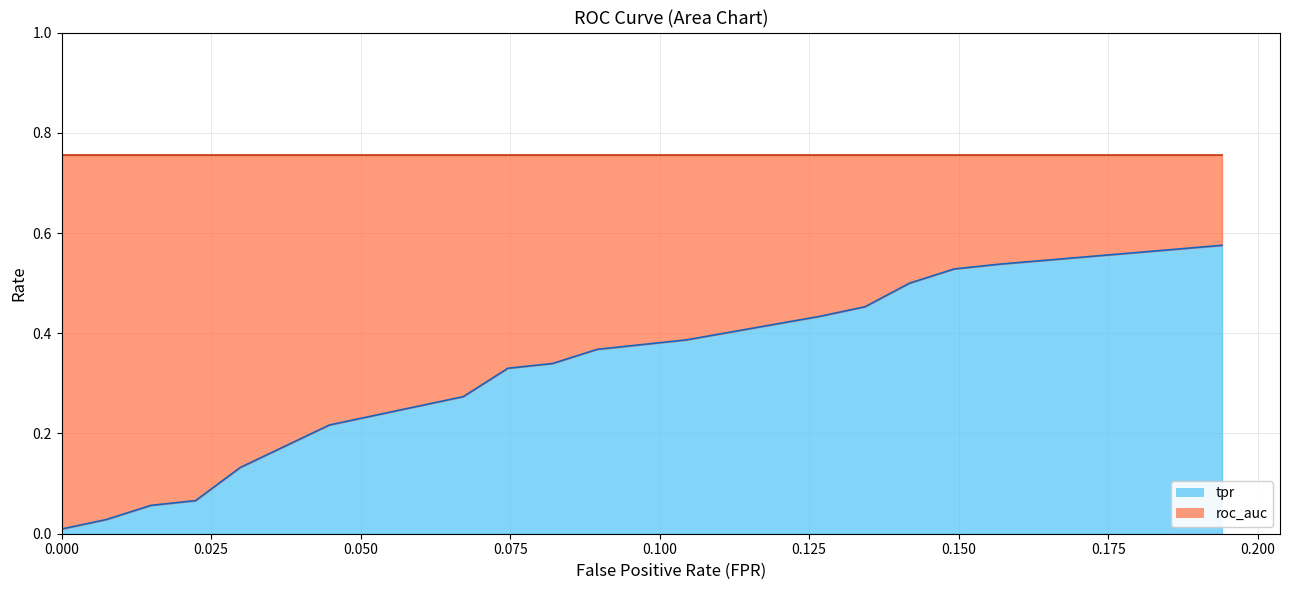

The roc_auc series shows 1.2 at 30. True or false?

False